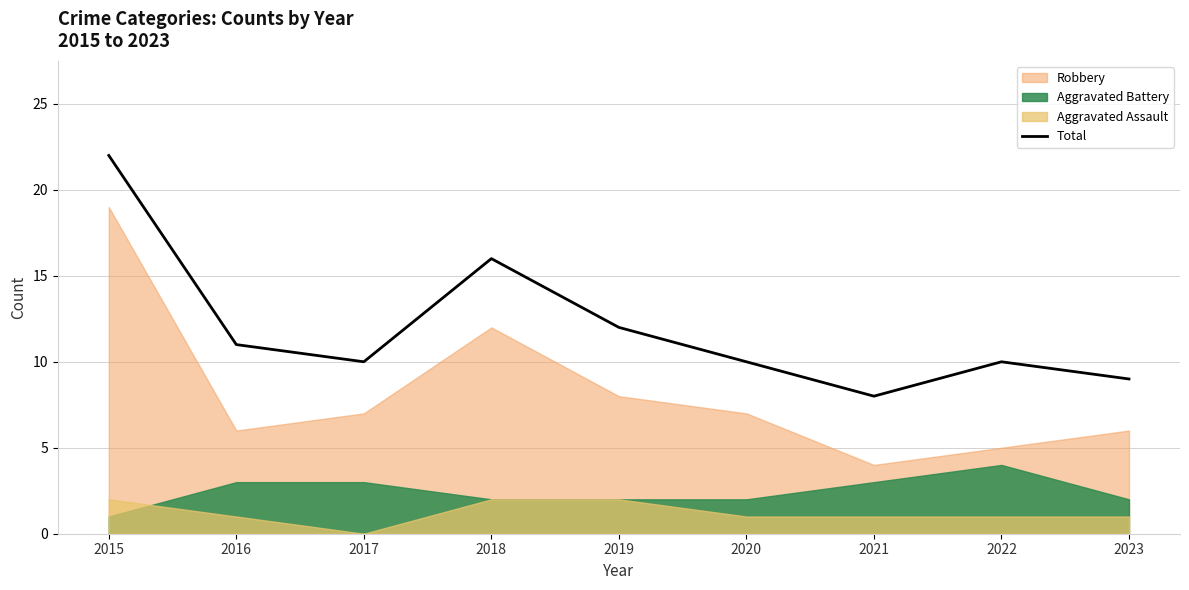

How many lines are shown in the chart?

1